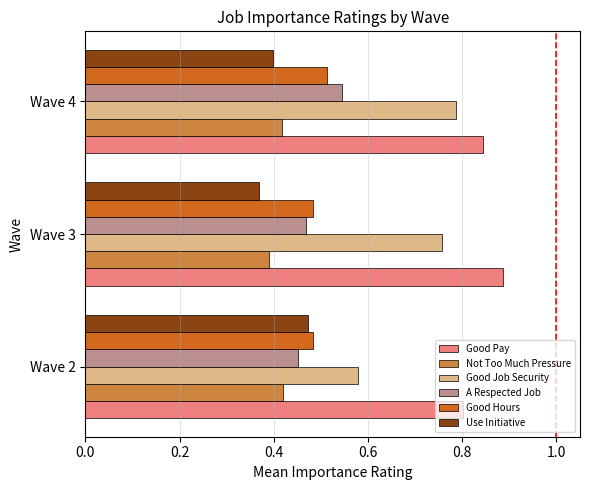

Which series has the largest total across all categories?

Good Pay